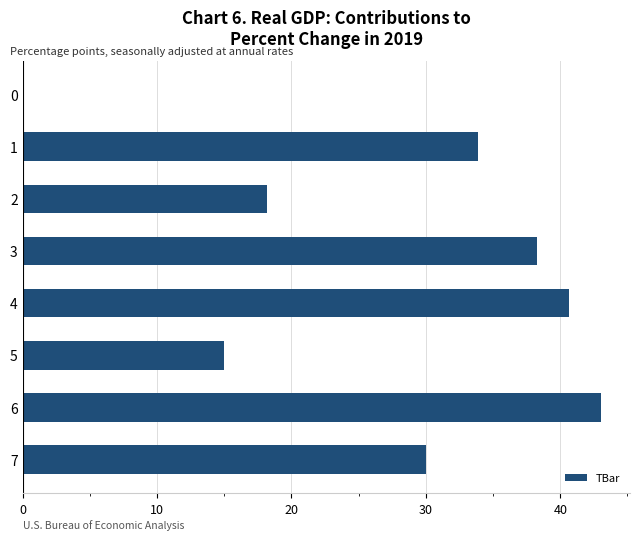

Which label corresponds to the largest value in the chart?

6